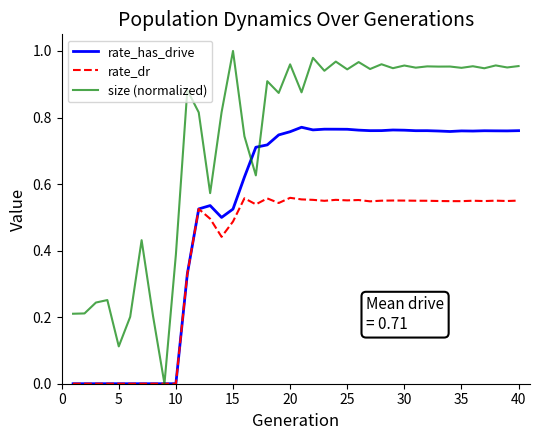

Is this an area chart (filled region under the line)?

No